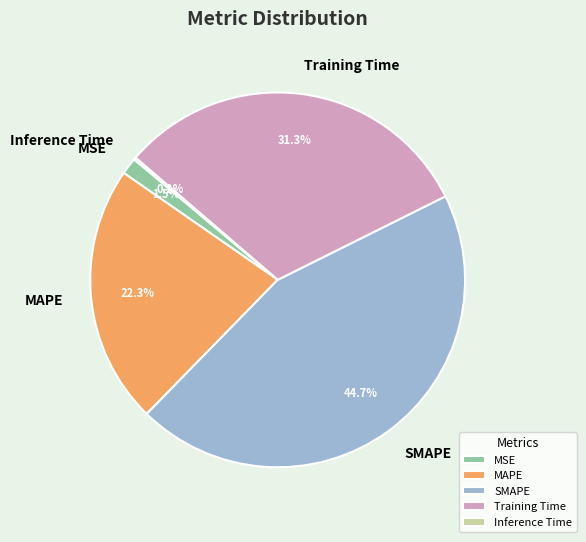

Is there any slice that represents more than half of the pie?

No